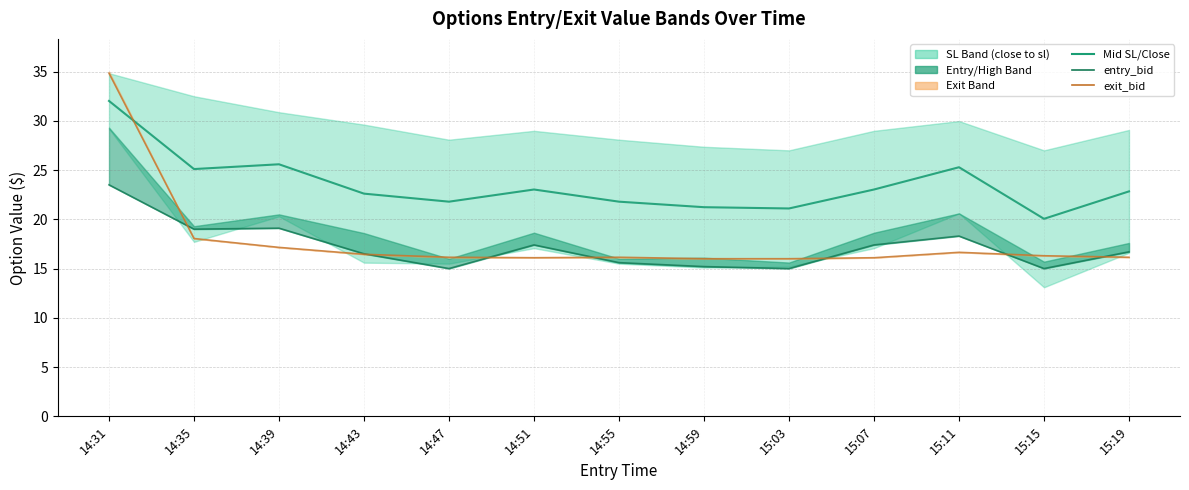

Which has a higher value, 15:07 or 14:43?

15:07